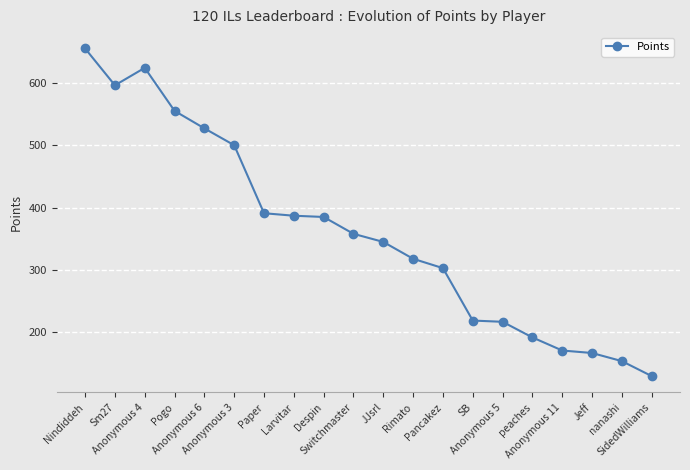

What position from the left is Anonymous 11?

17